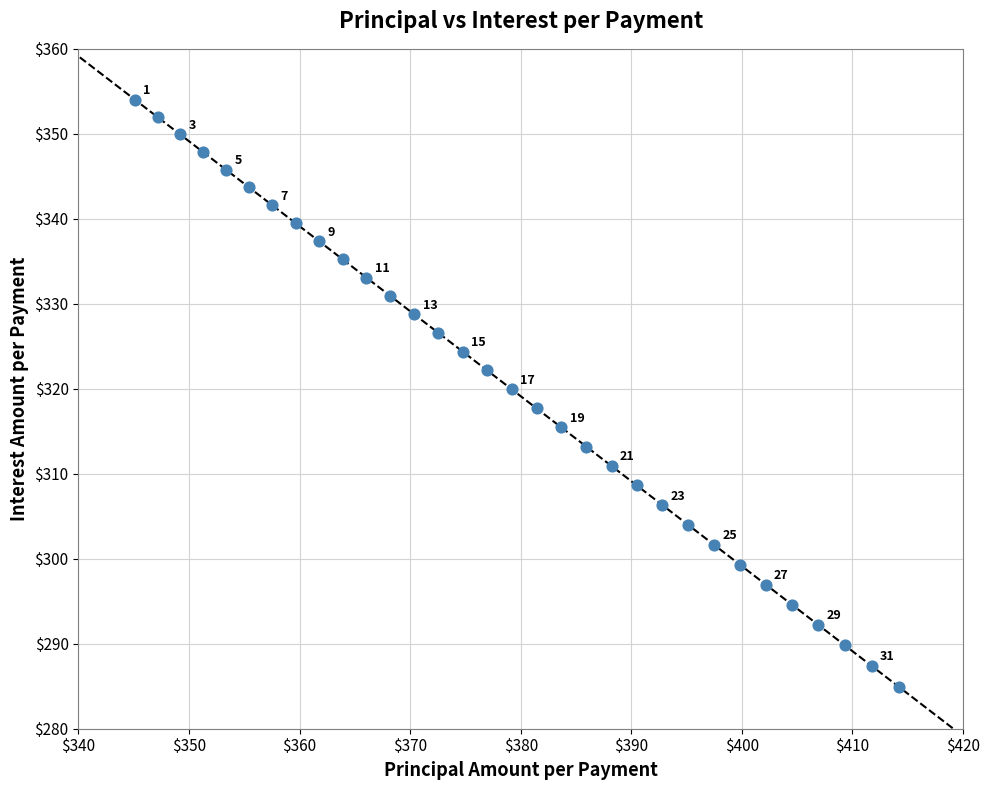

What Y value in the scatter plot is closest to 319?

319.9